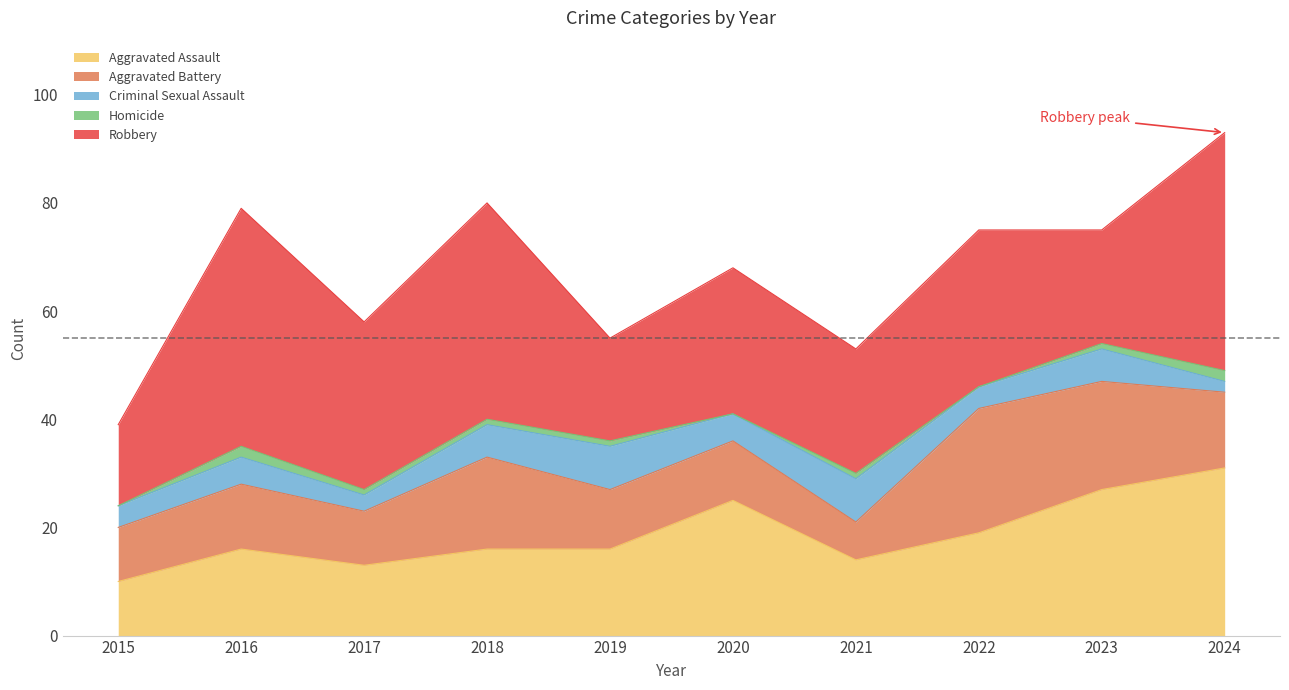

Reading left to right, extract all data points from this chart.

Aggravated Assault: 10	16	13	16	16	25	14	19	27	31
Aggravated Battery: 10	12	10	17	11	11	7	23	20	14
Criminal Sexual Assault: 4	5	3	6	8	5	8	4	6	2
Homicide: 0	2	1	1	1	0	1	0	1	2
Robbery: 15	44	31	40	19	27	23	29	21	44